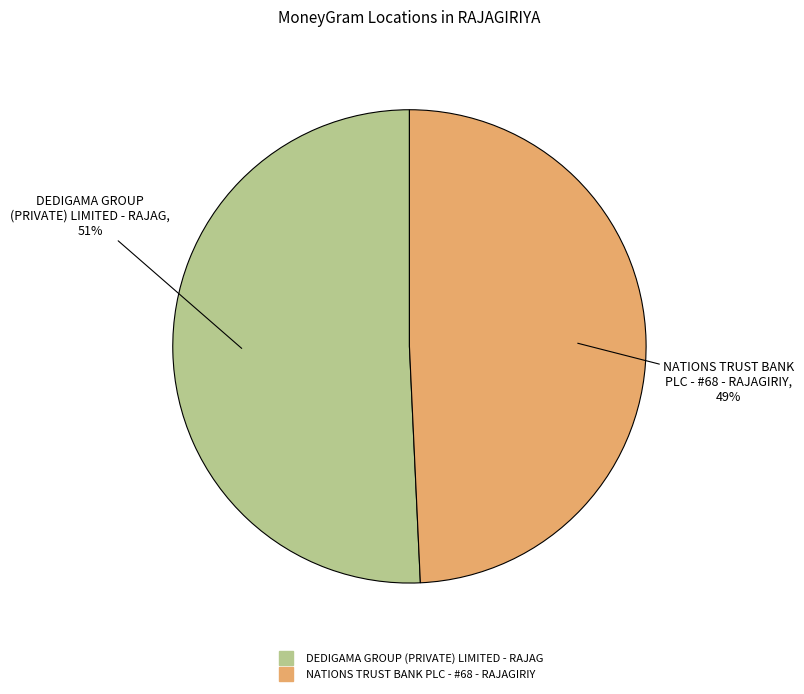

Is the sum of DEDIGAMA GROUP (PRIVATE) LIMITED - RAJAG and NATIONS TRUST BANK PLC - #68 - RAJAGIRIY greater than half?

Yes